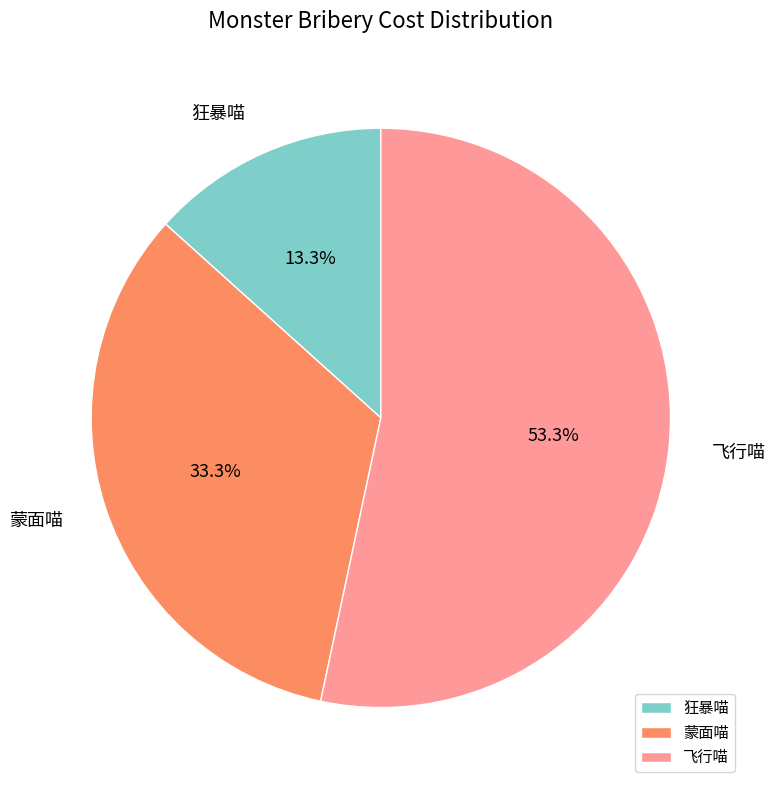

To the nearest percent, what is the combined percentage of 蒙面喵 and 狂暴喵?

47%